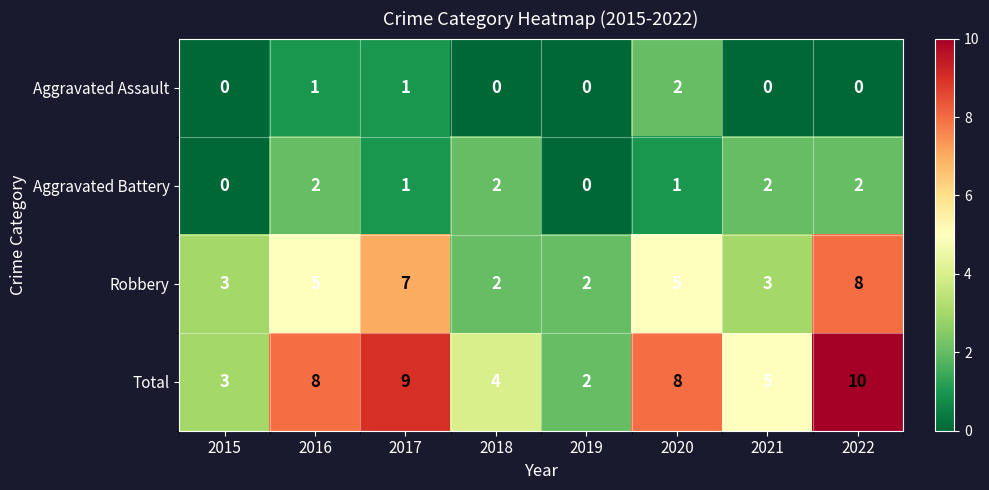

Which label corresponds to the largest value in the chart?

2022